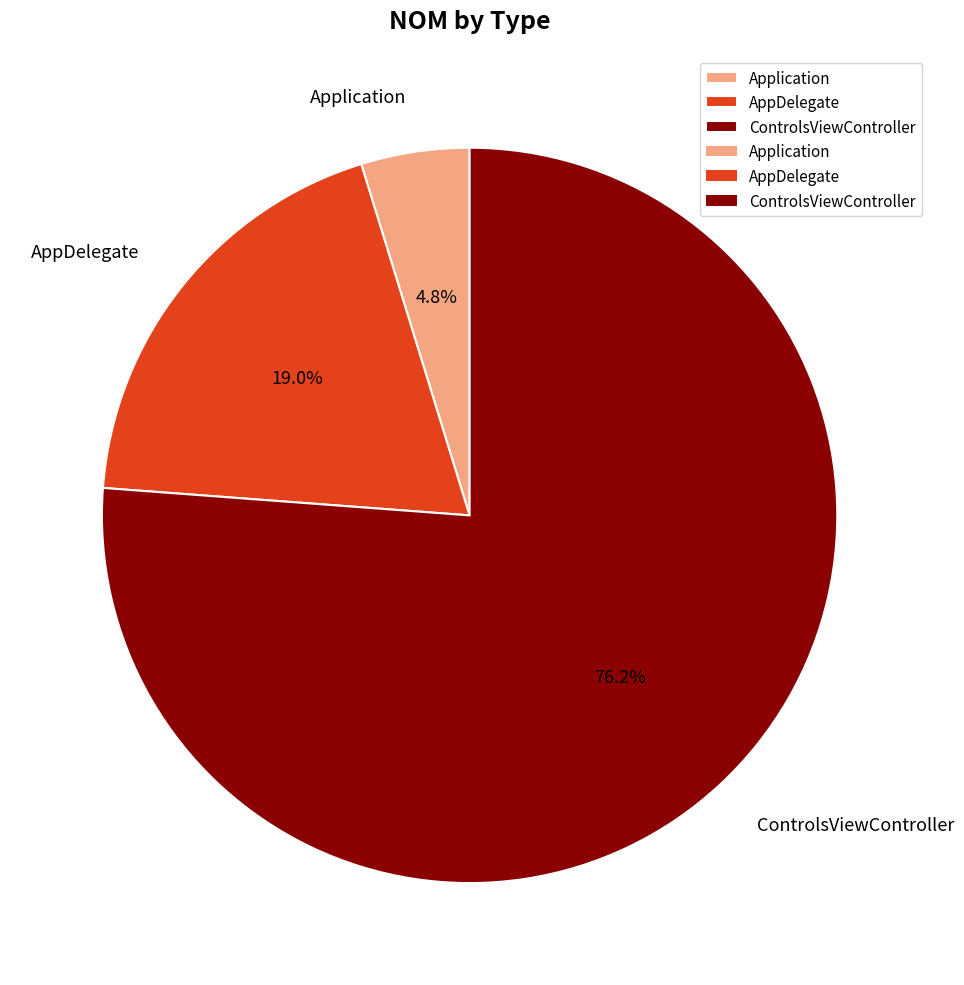

Count the number of slices in the pie.

3